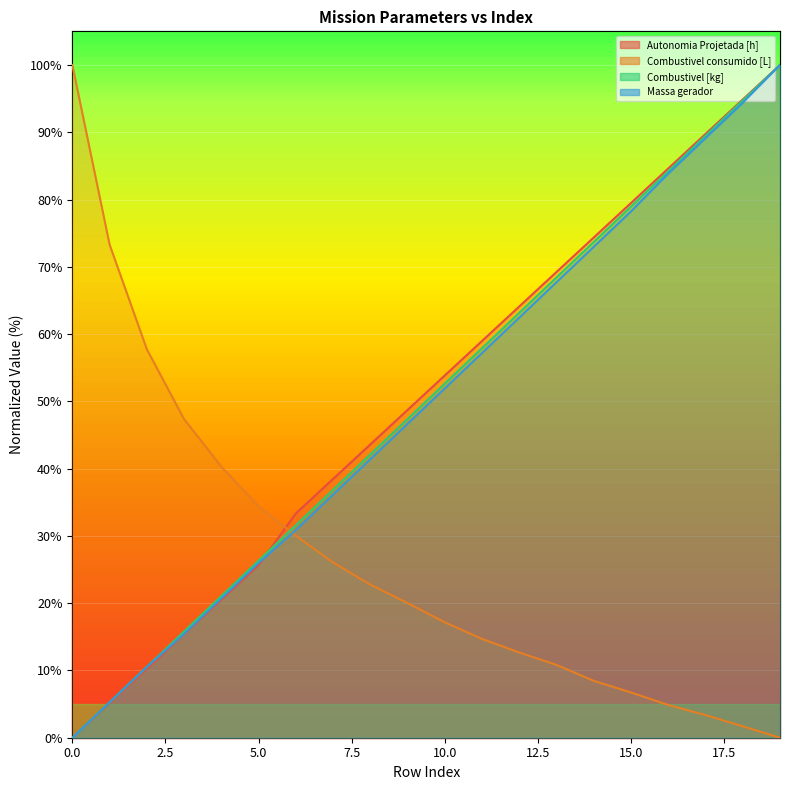

What is the spread (max minus min) of values at 14?

65.9